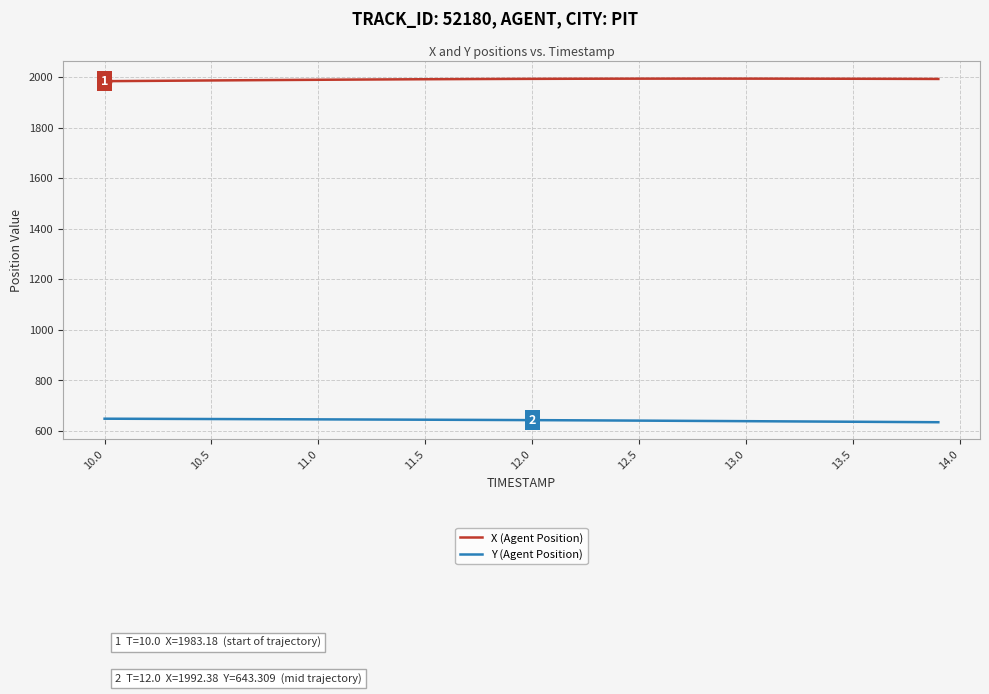

List the series in order of their overall mean, lowest first.

Y (Agent Position), X (Agent Position)